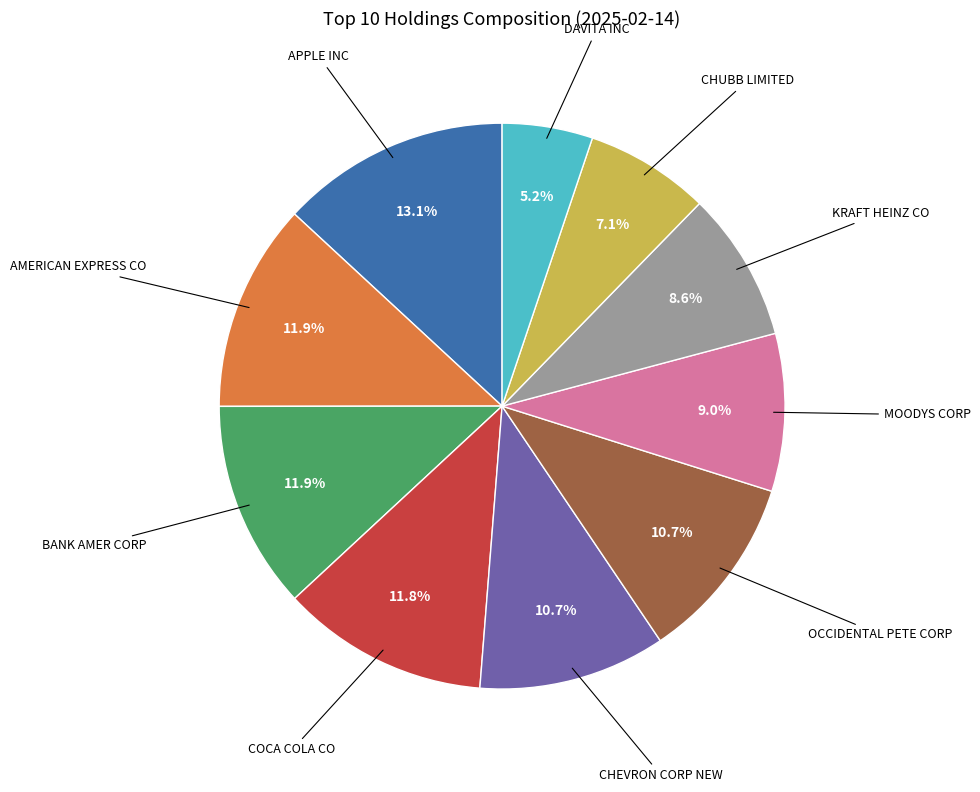

Count the number of slices in the pie.

10